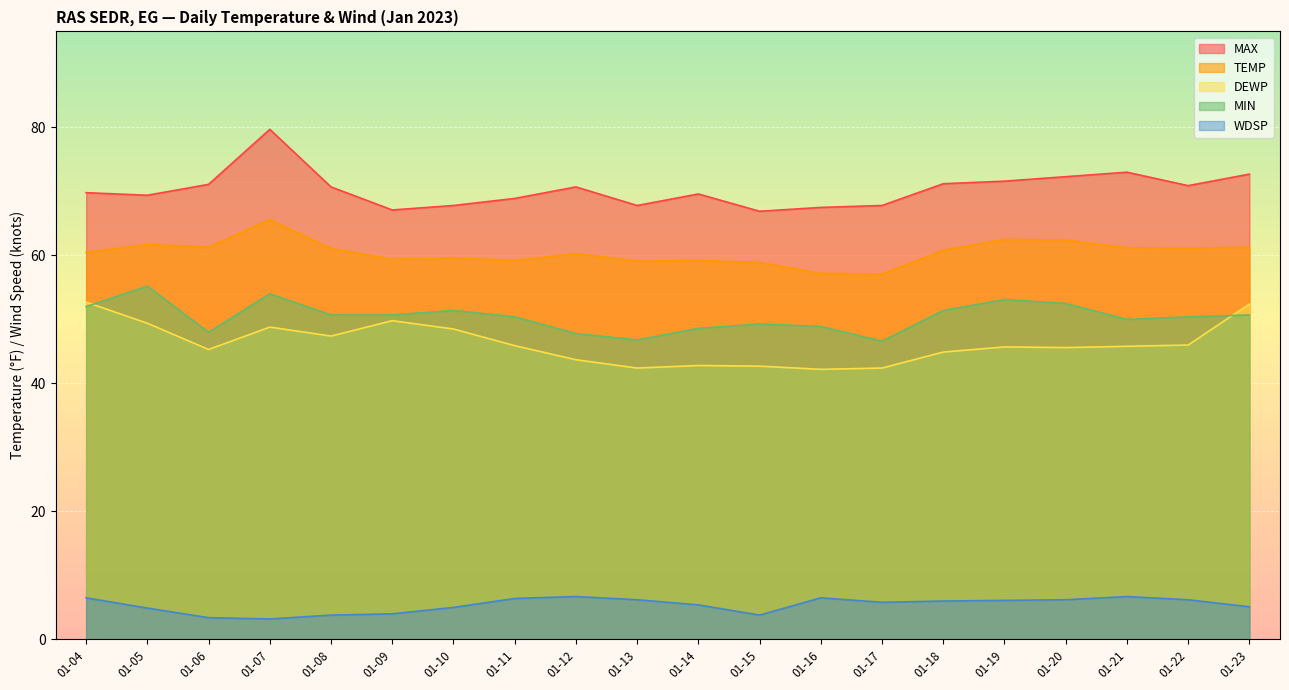

What is the total value across all series at 01-13?

222.3